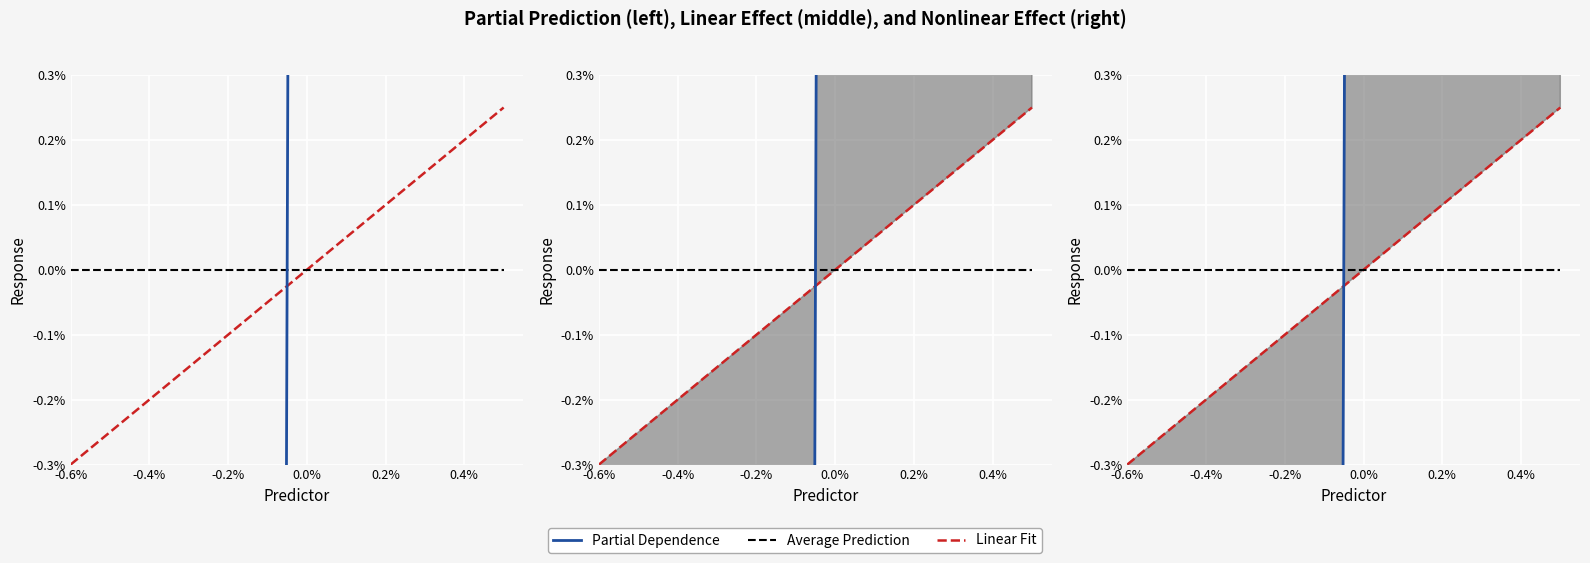

What are all the series names shown in the legend?

Linear Fit, Average Prediction, Partial Dependence